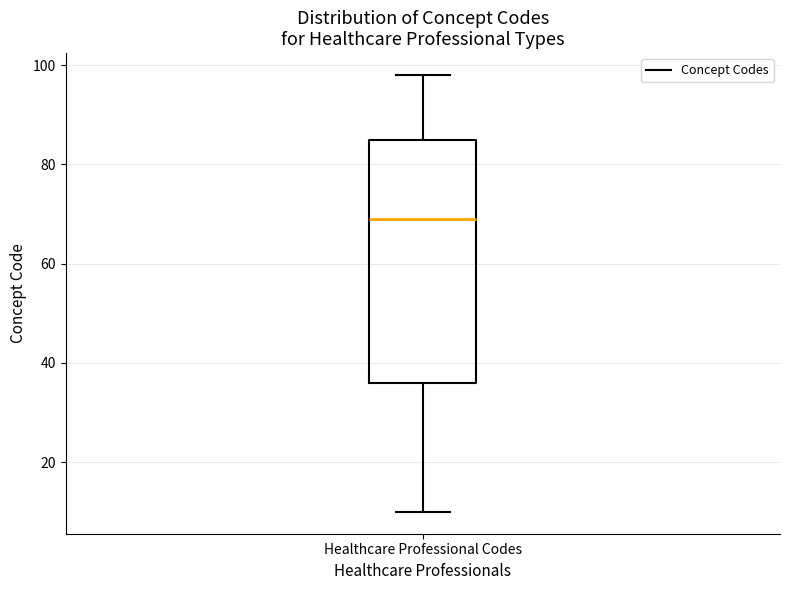

Read this box plot against the y-axis: the position of the median line, the range covered by the box, and the ends of both whiskers. The values are not printed on the chart, so give them approximately, as read against the axis.

median 70, box 36 to 86, whiskers 10 to 98